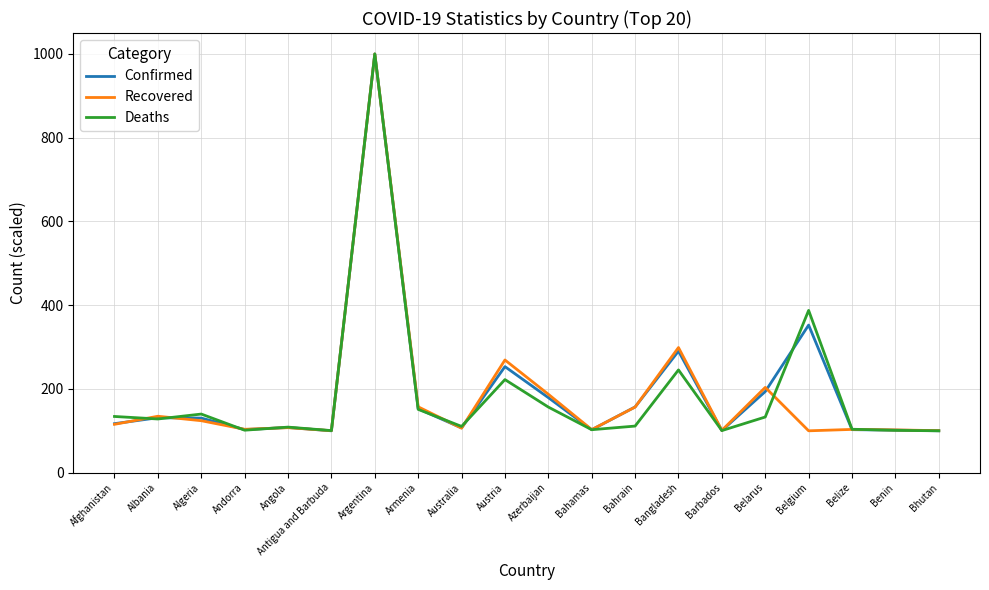

In Deaths, how many points are higher than both neighbors (excluding endpoints)?

6